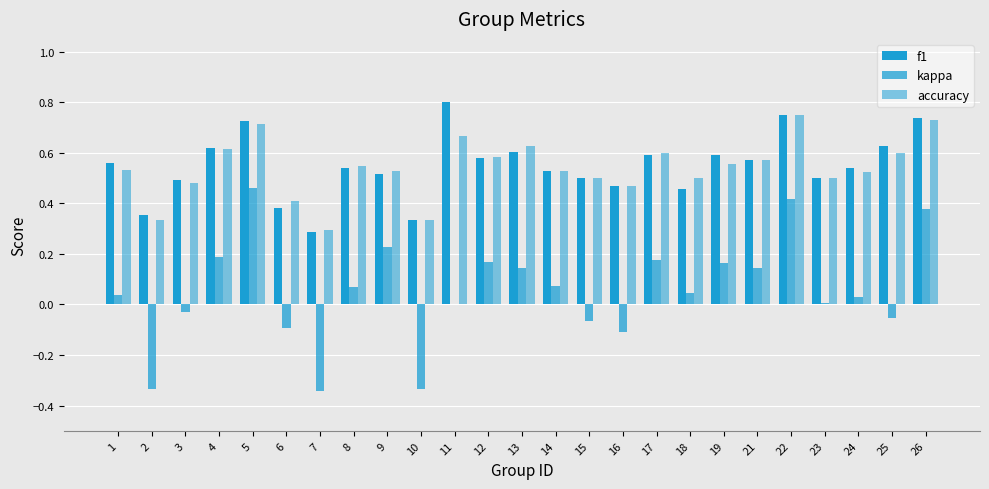

How many groups of bars are there?

25